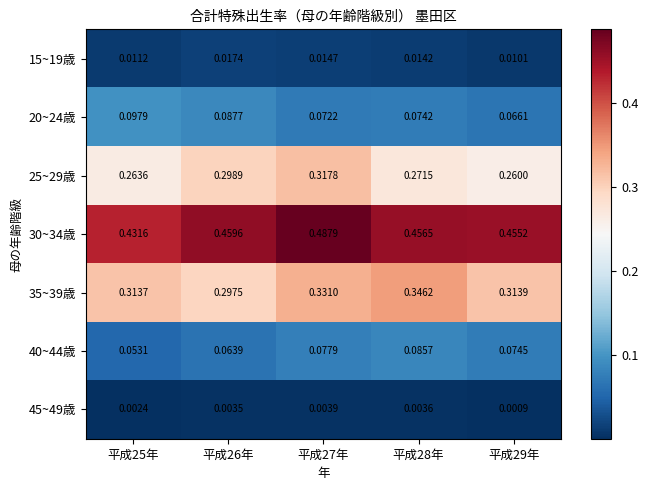

Is the value of 40~44歳 at 平成28年 greater than the value of 25~29歳 at 平成27年?

No